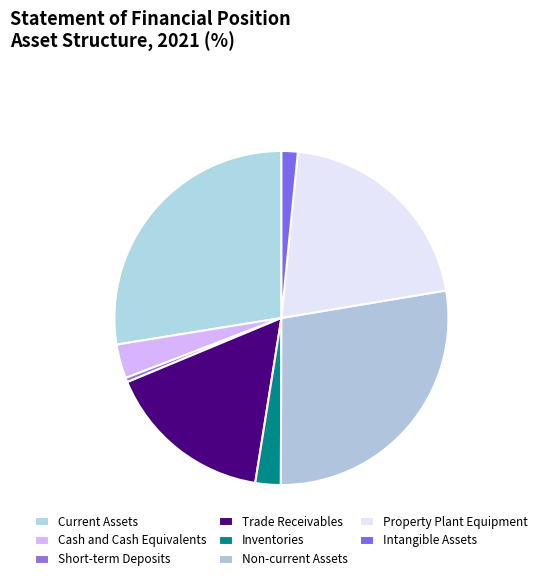

Is there a majority slice in this chart?

No